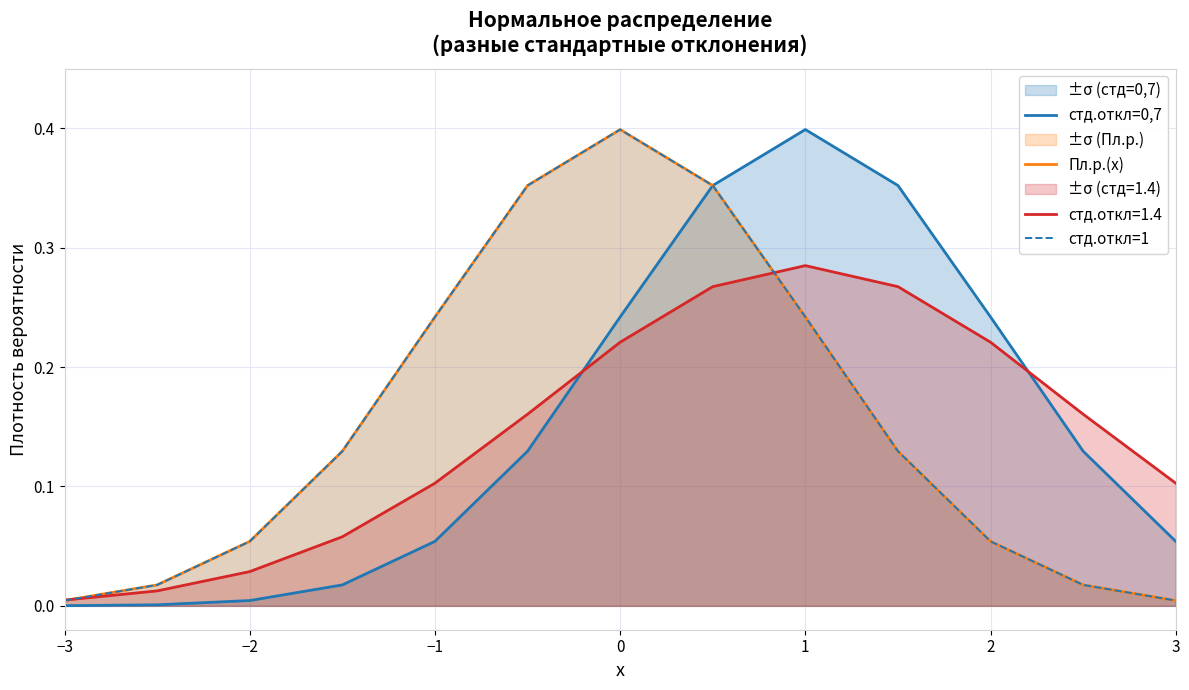

Count the number of data series in this chart.

3